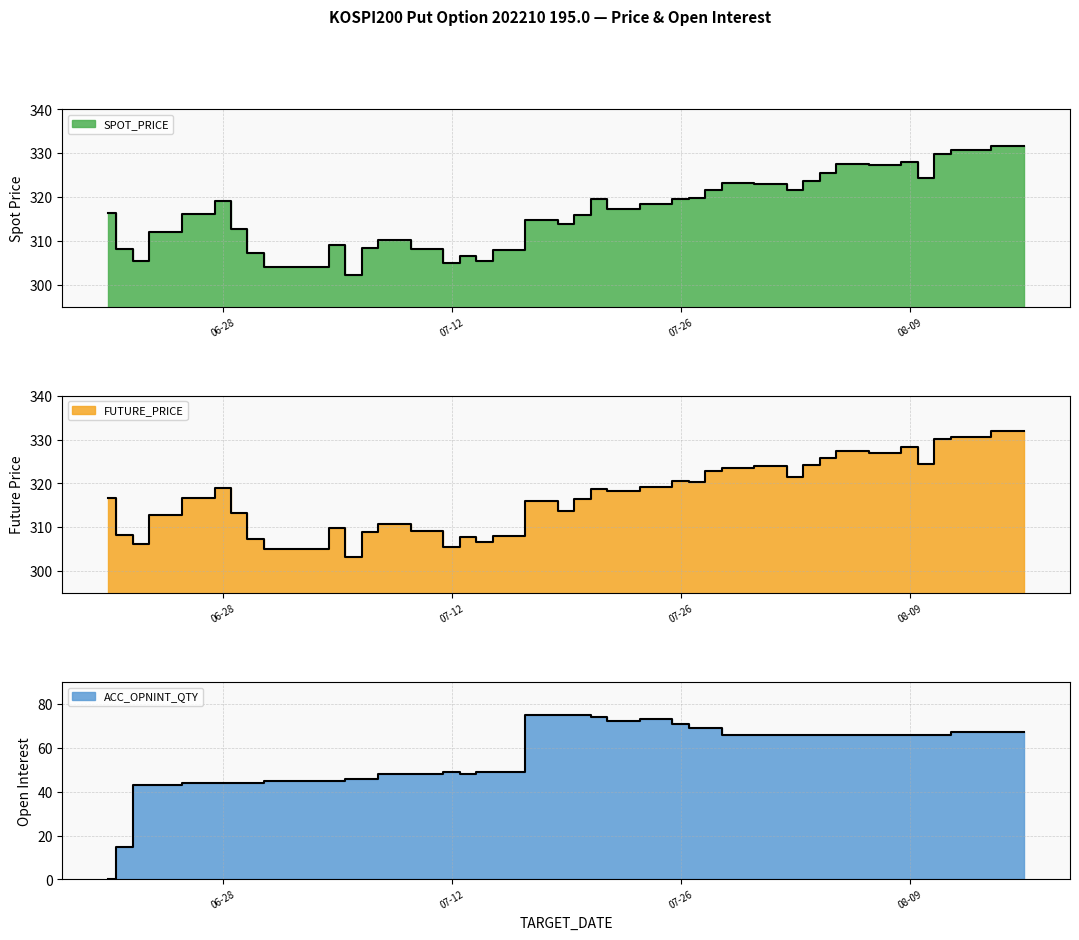

How many interior local peaks does the SPOT_PRICE series have?

9